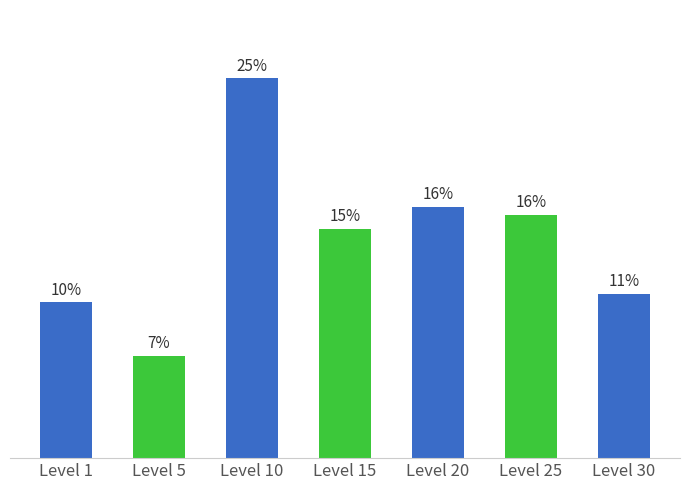

Rank the categories by value from lowest to highest.

Level 5, Level 1, Level 30, Level 15, Level 25, Level 20, Level 10